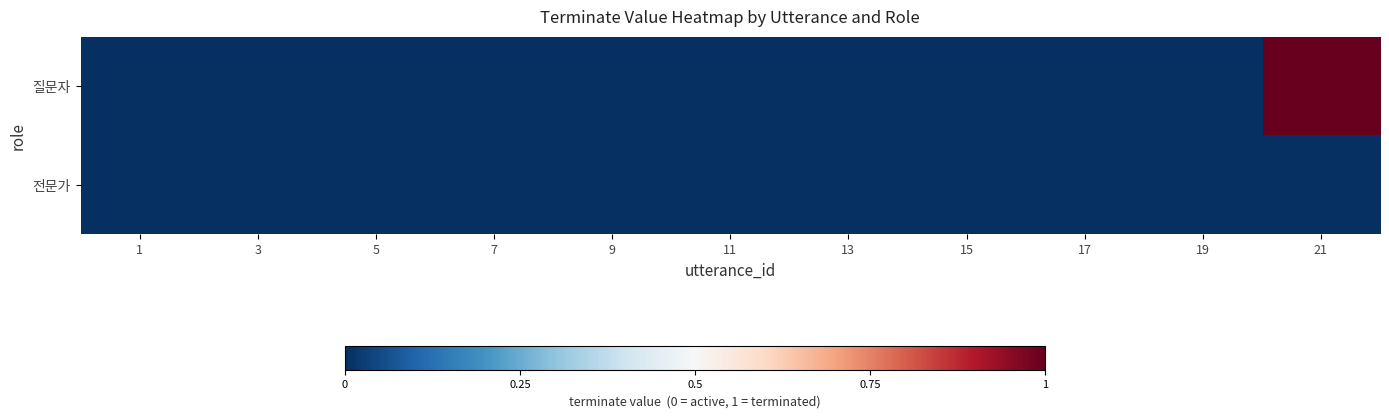

Rank the series at 5 from highest to lowest value.

질문자, 전문가